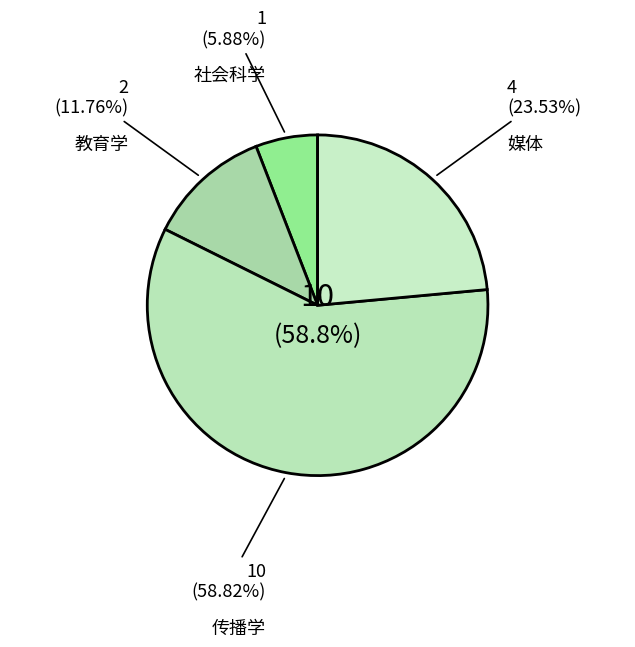

What is the smallest slice in the pie chart?

社会科学